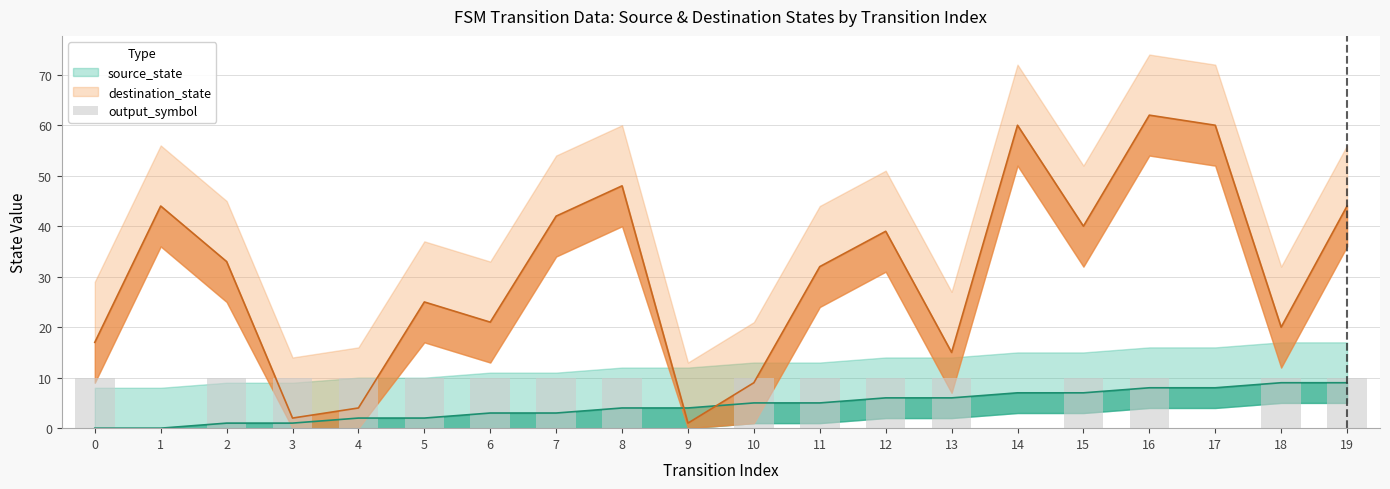

Count the values in the range 10 to 11.

16